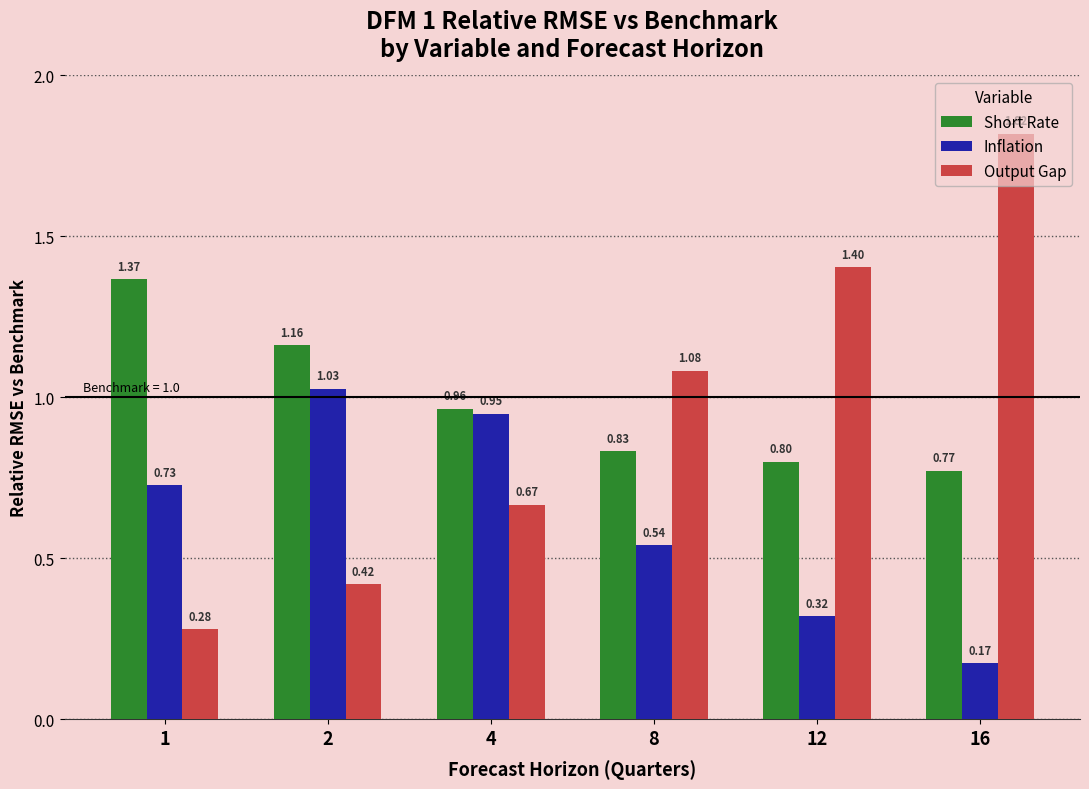

Does the chart contain any negative values?

No